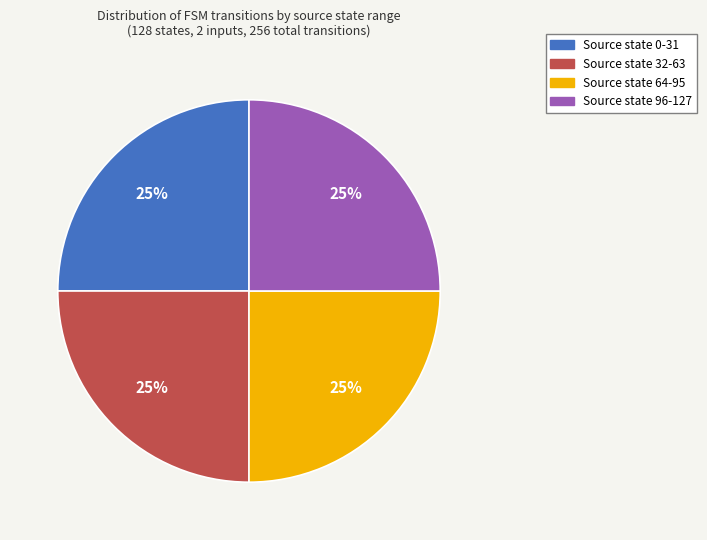

To the nearest percent, what portion does Source state 96-127 represent?

25%